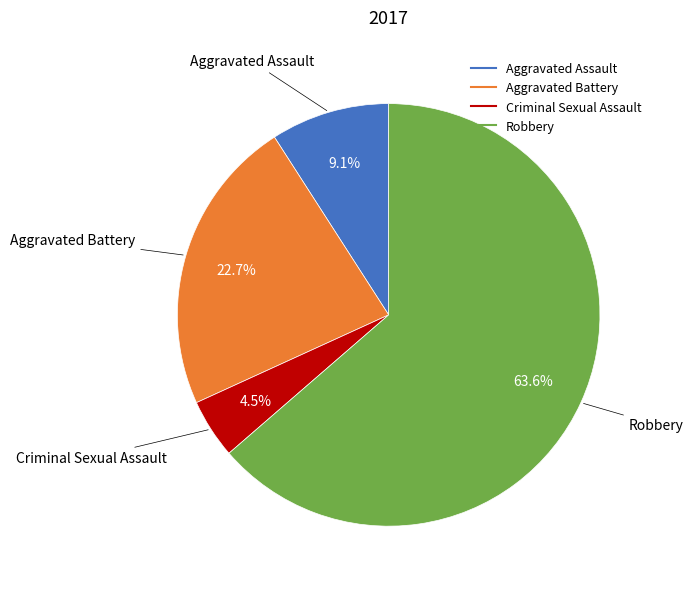

Combined, do Aggravated Assault and Aggravated Battery account for over 50%?

No